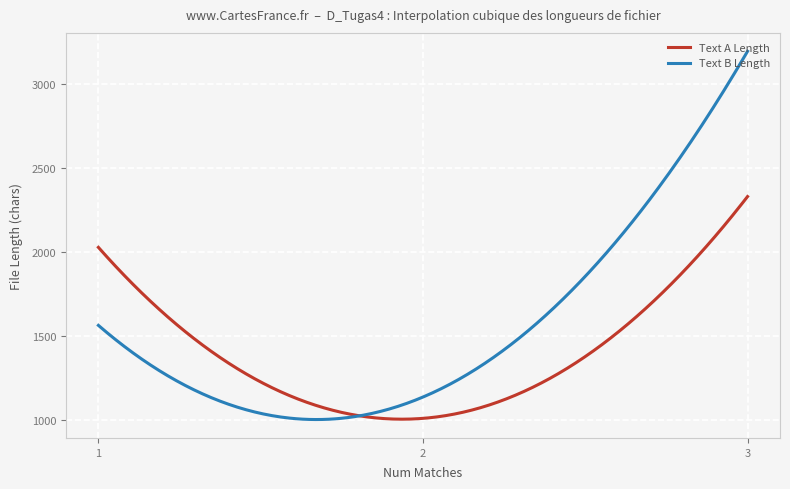

Which series has the widest spread of values?

Text B Length